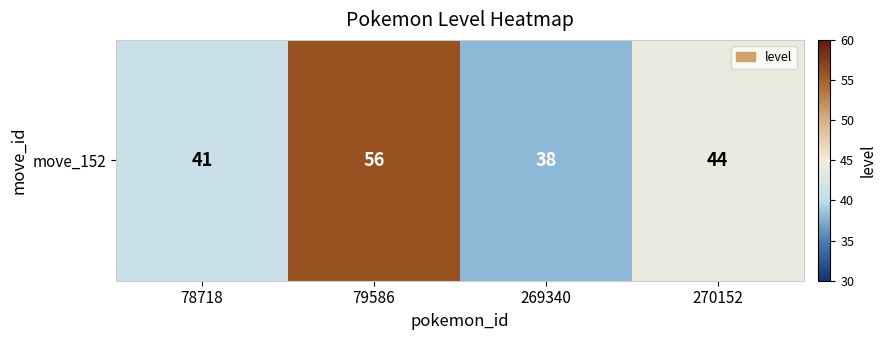

How many categories are shown in the chart?

4